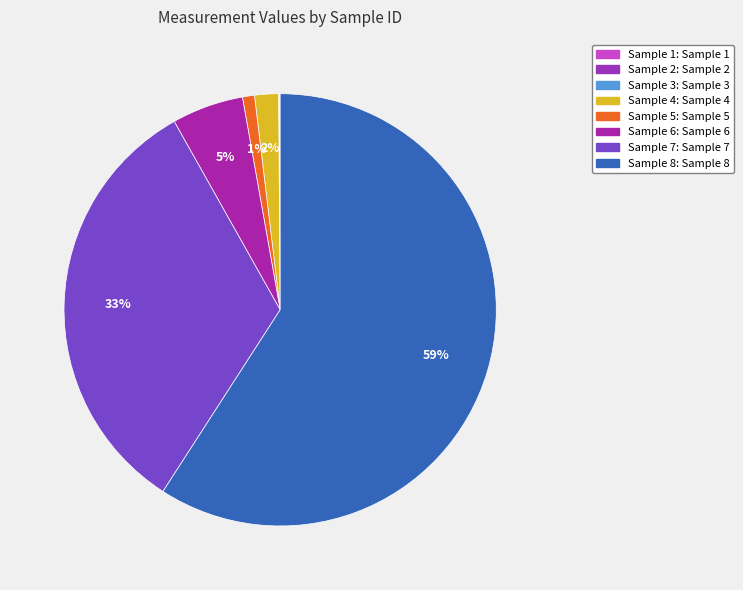

What percentage do Sample 8 and Sample 2 together represent?

59.1%